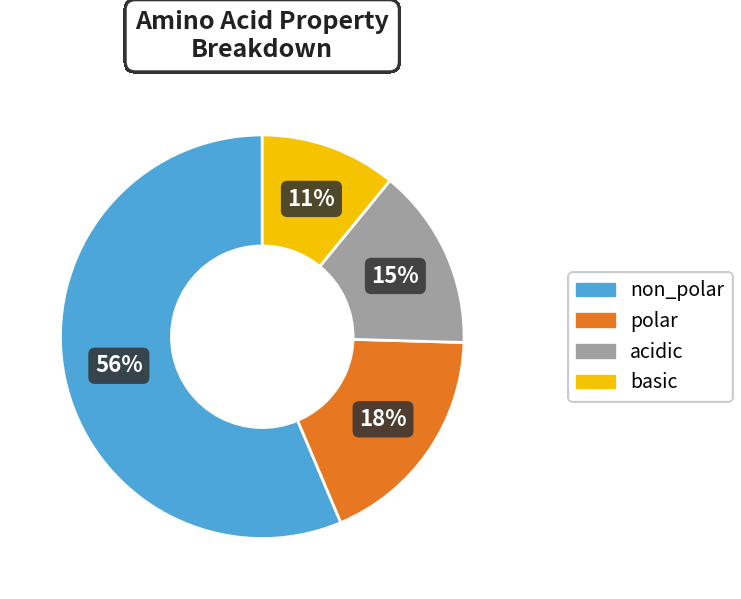

Which has a higher value, basic or polar?

polar